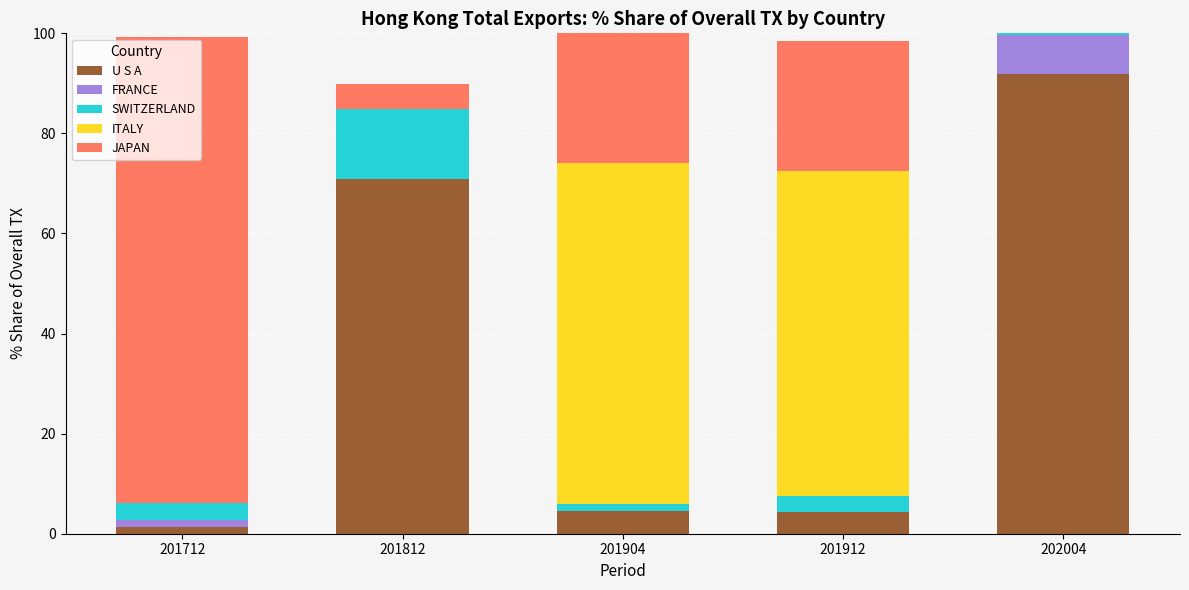

What is the maximum value for U S A?

91.8